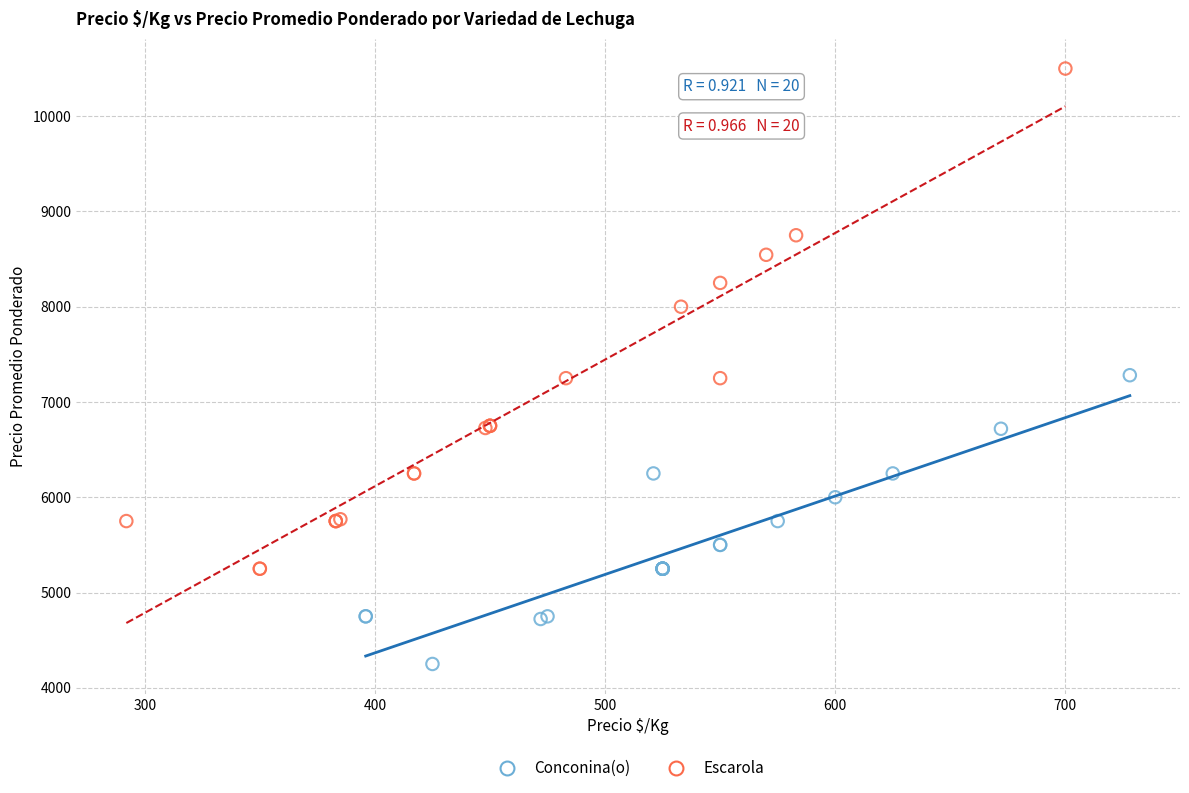

What are all the series names shown in the legend?

Conconina(o), Escarola